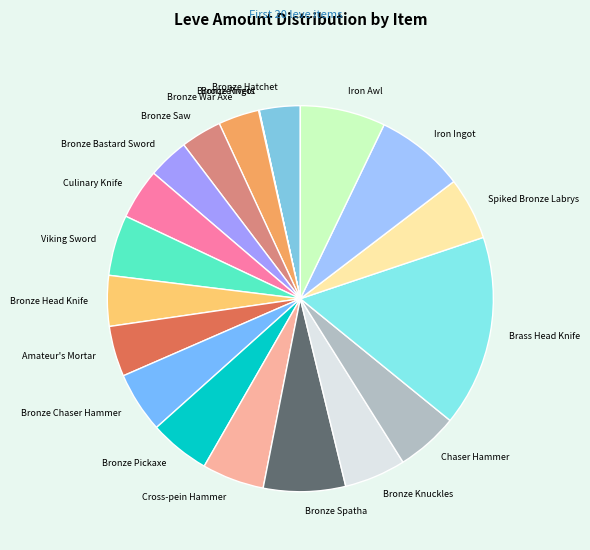

Which slice is the largest?

Brass Head Knife